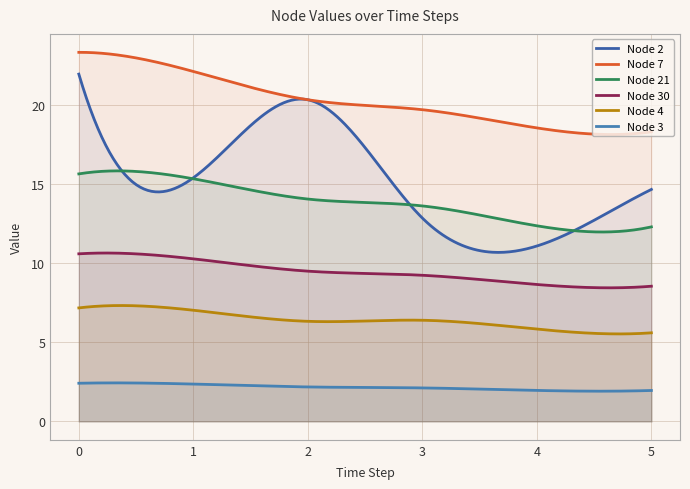

True or false: Node 30 has a value of 2.1 at 3.

False